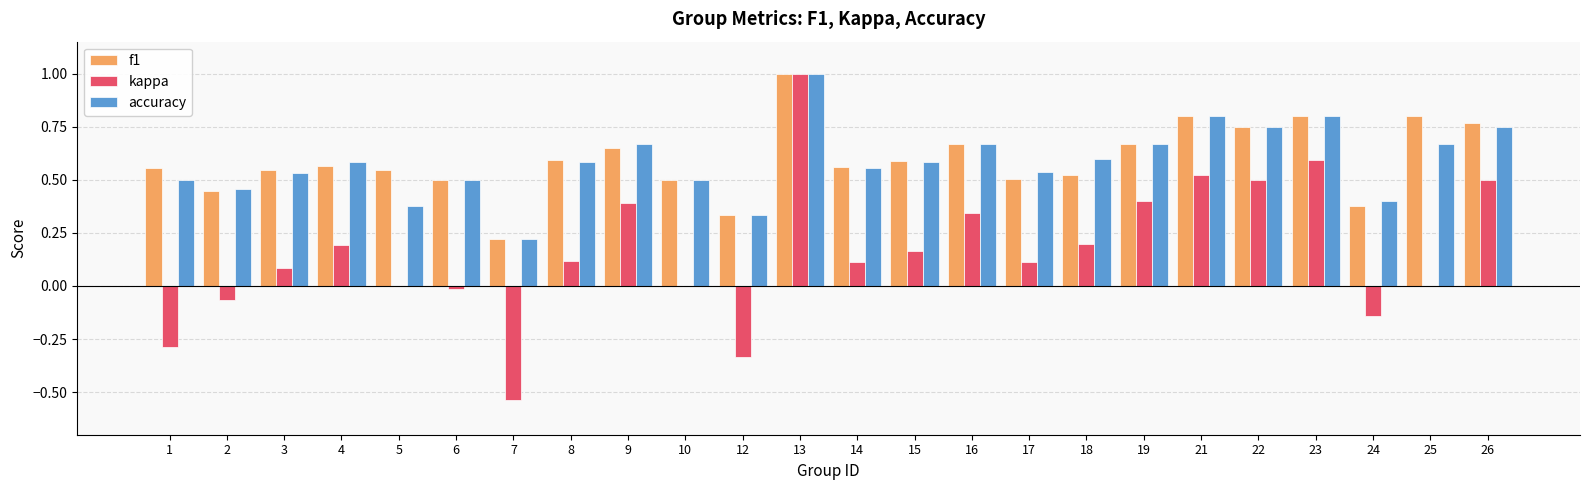

Which series changed the most between 18 and 23?

kappa